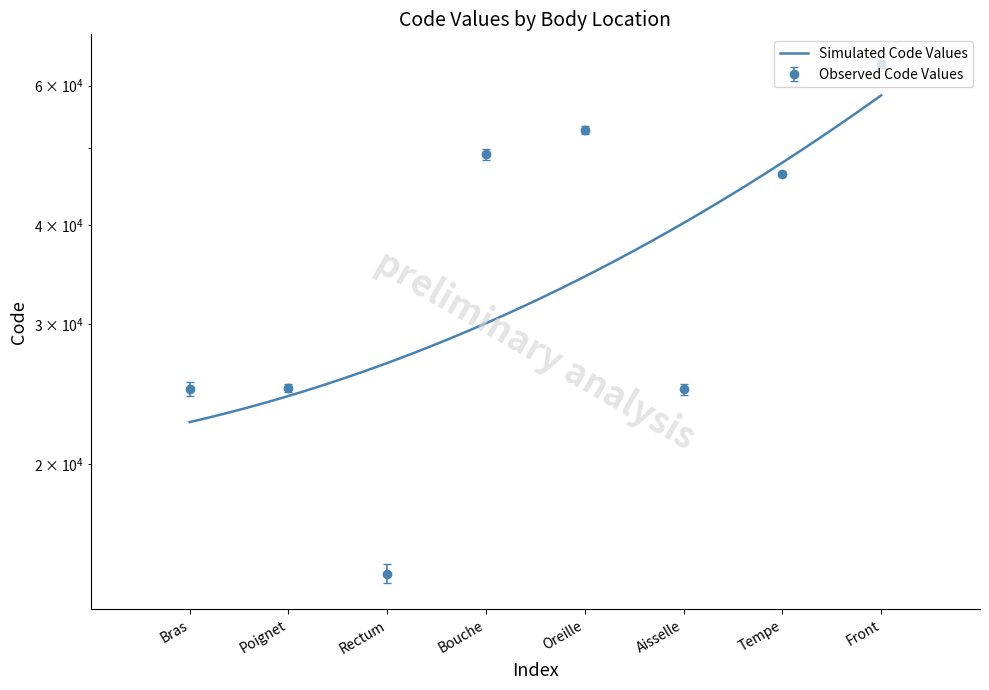

What is the smallest value displayed?

14544